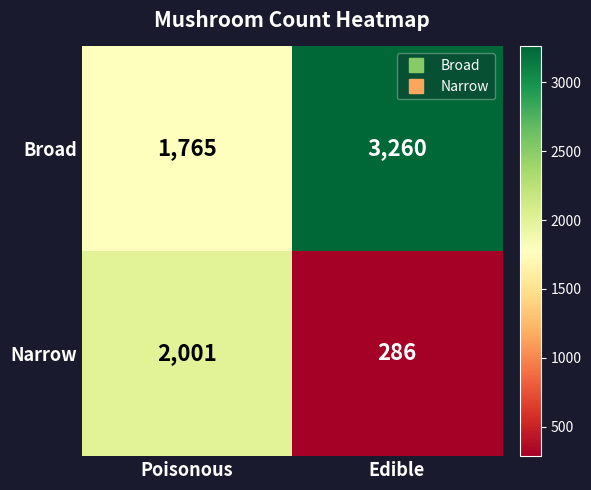

How many values in the Broad series are below 3260?

1